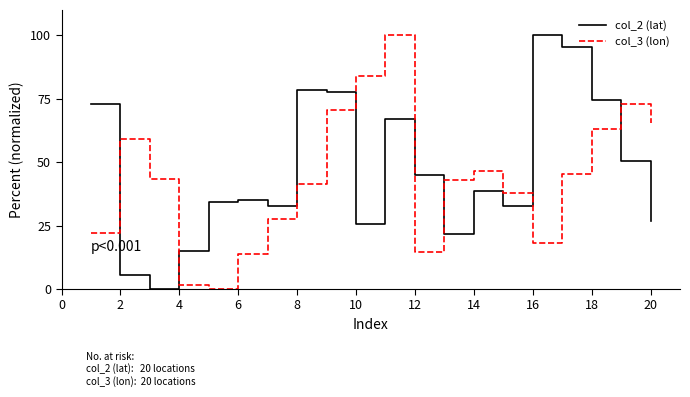

What is the greatest value displayed?

100.0